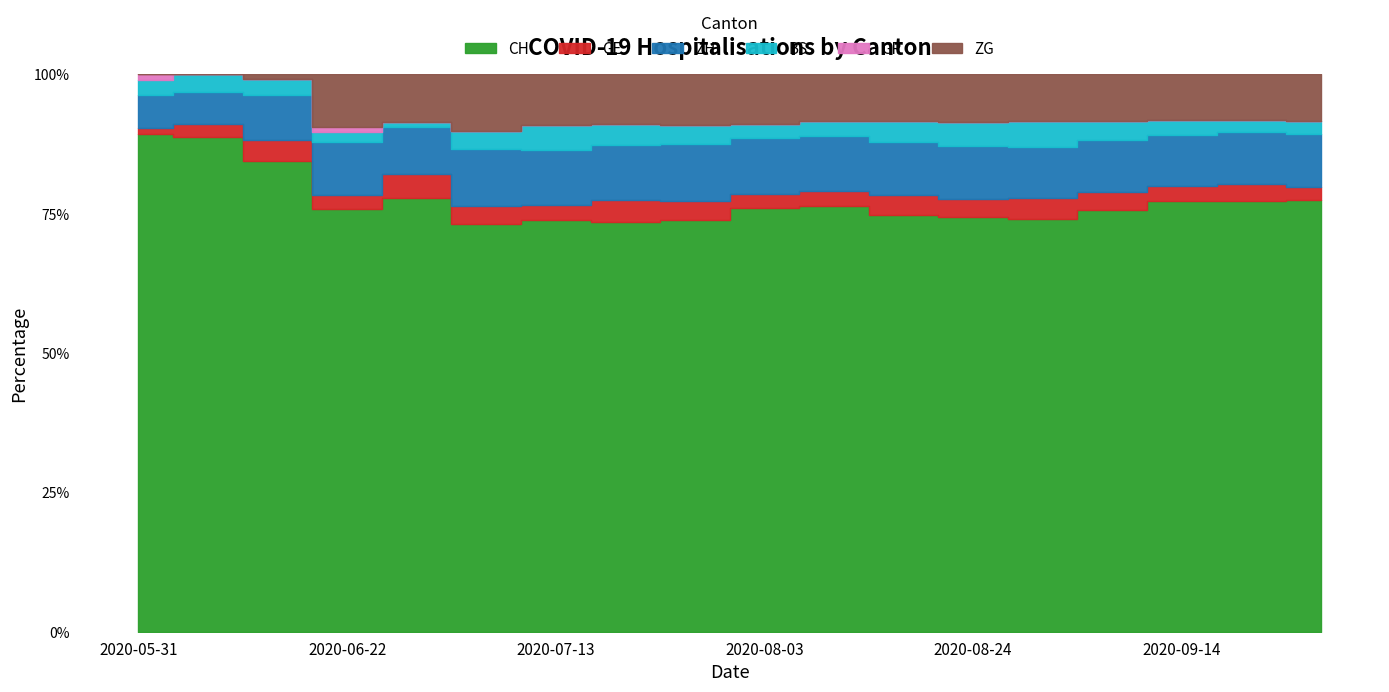

Rank the series by their maximum value, from lowest to highest.

GR, GE, BS, ZH, ZG, CH